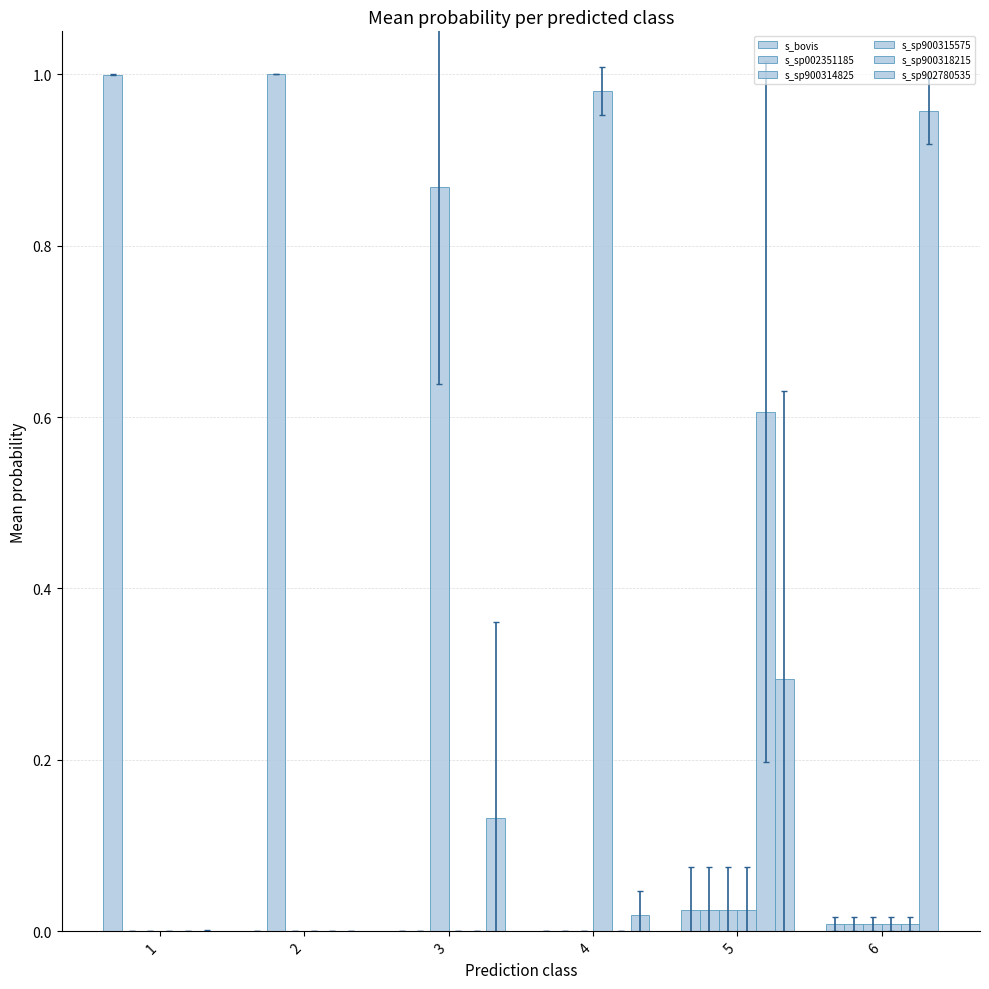

Which label corresponds to the largest value in the chart?

2